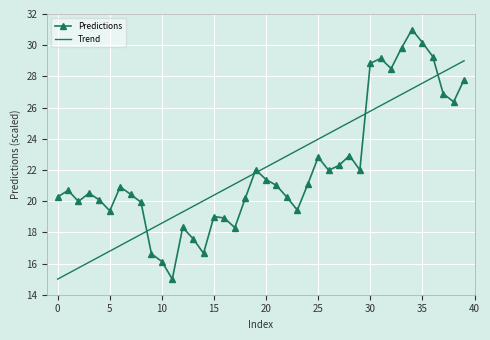

True or false: Predictions and Trend cross at least once.

True